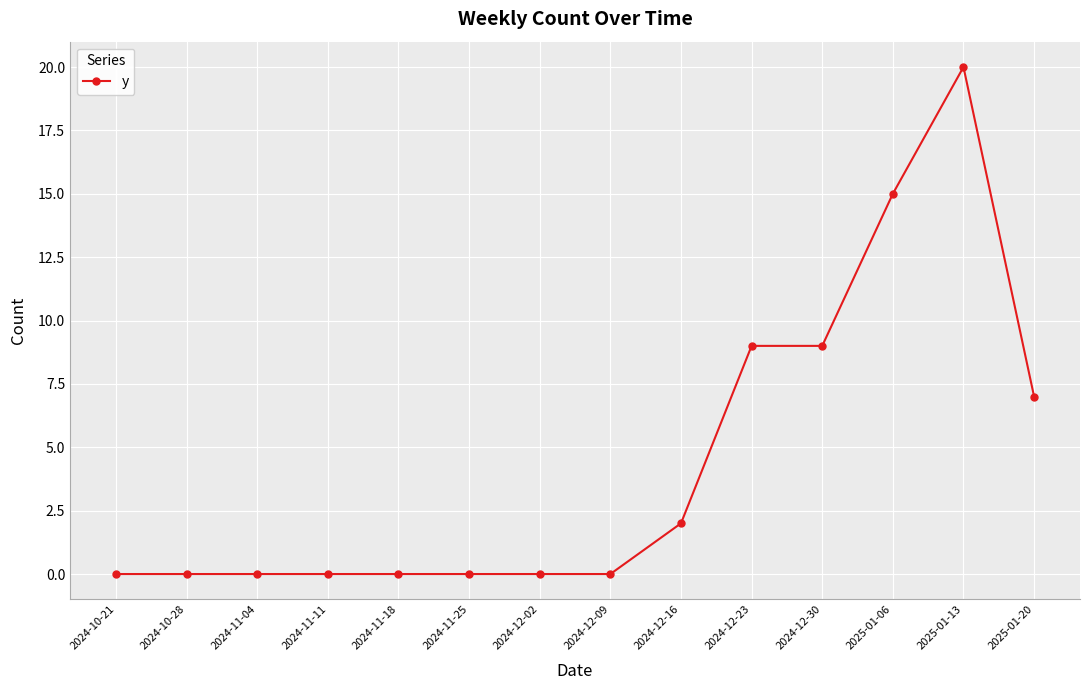

The chart shows a value of -13 at 2024-10-21. True or false?

False